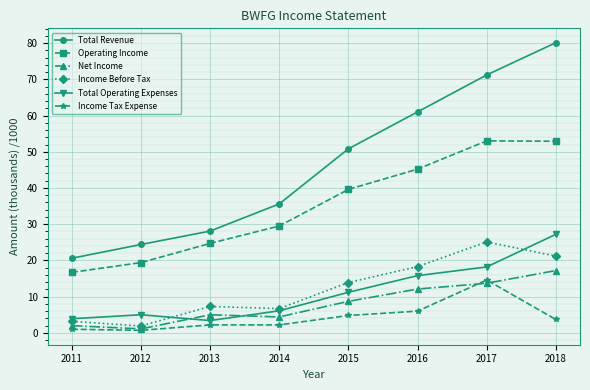

Which series changed the most between 2015 and 2016?

Total Revenue